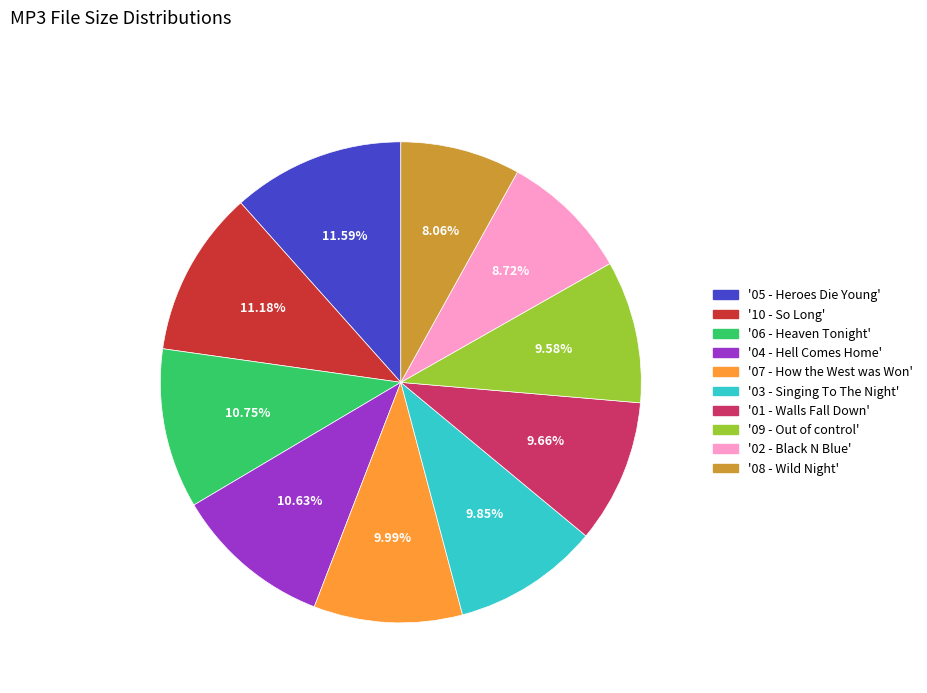

Combined, do '01 - Walls Fall Down' and '09 - Out of control' account for over 50%?

No